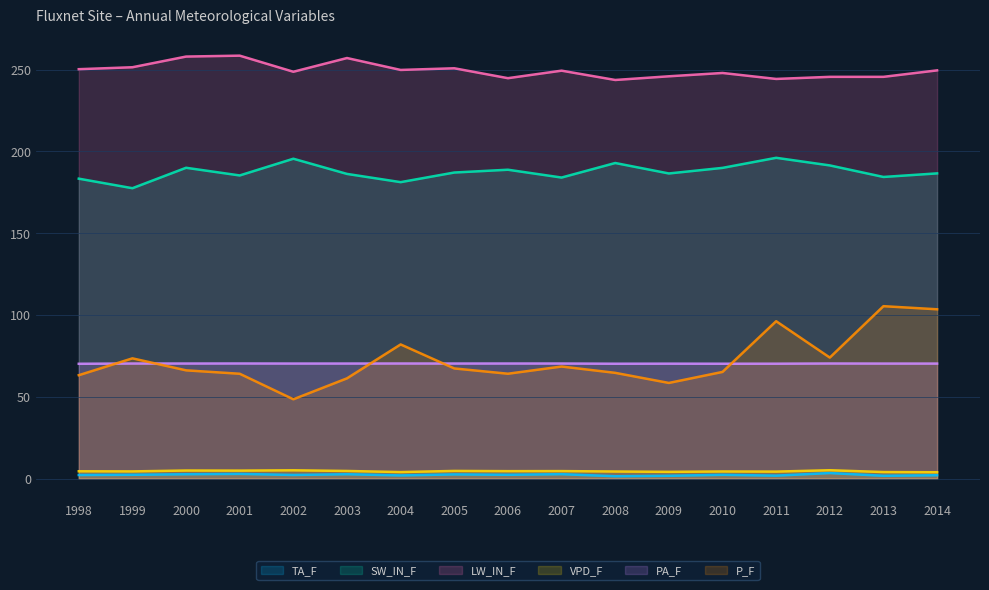

In VPD_F, how many points are lower than both neighbors (excluding endpoints)?

6